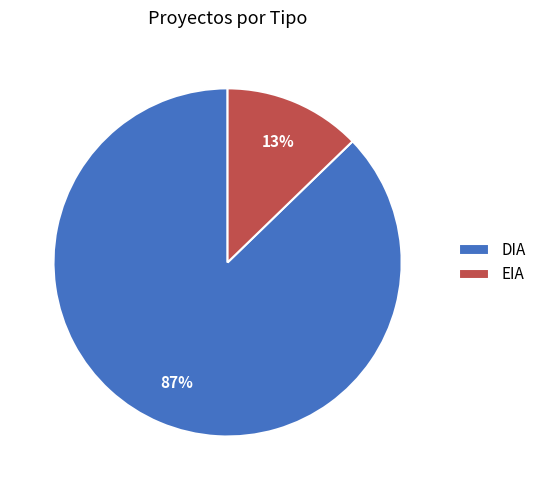

Is the sum of DIA and EIA greater than half?

Yes